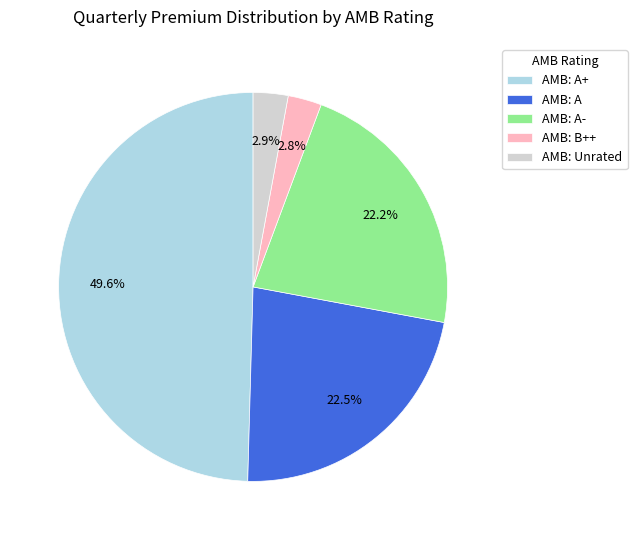

How many segments does this pie chart have?

5